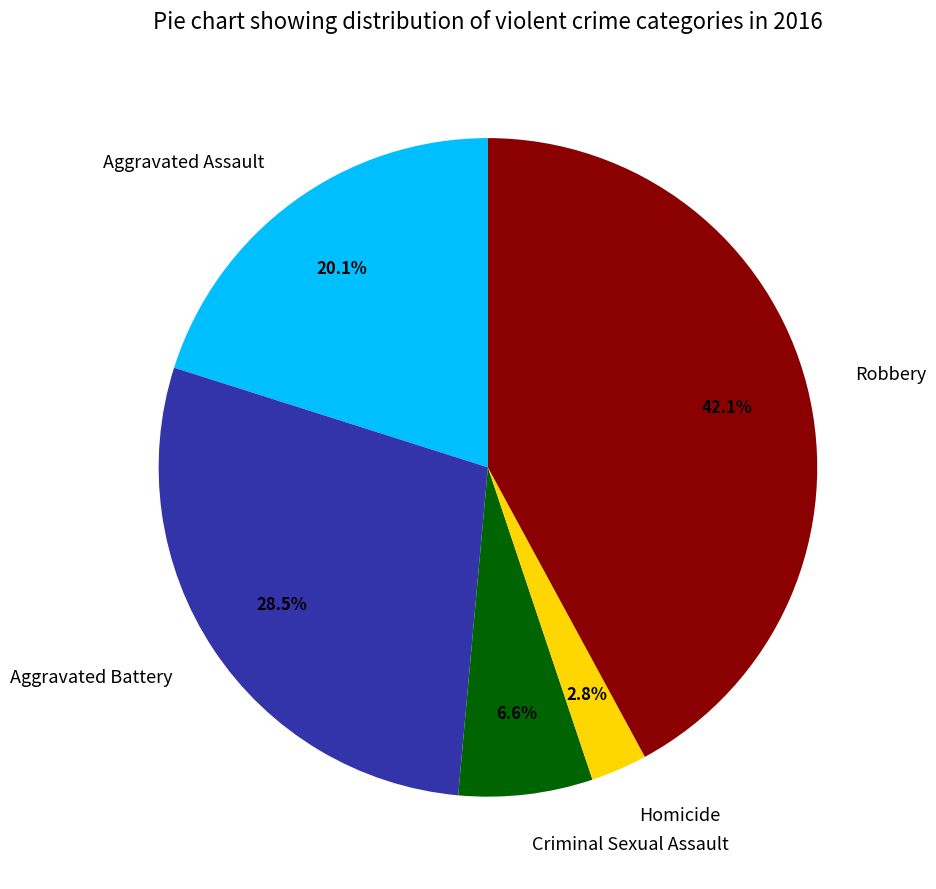

Which has a higher value, Homicide or Aggravated Battery?

Aggravated Battery